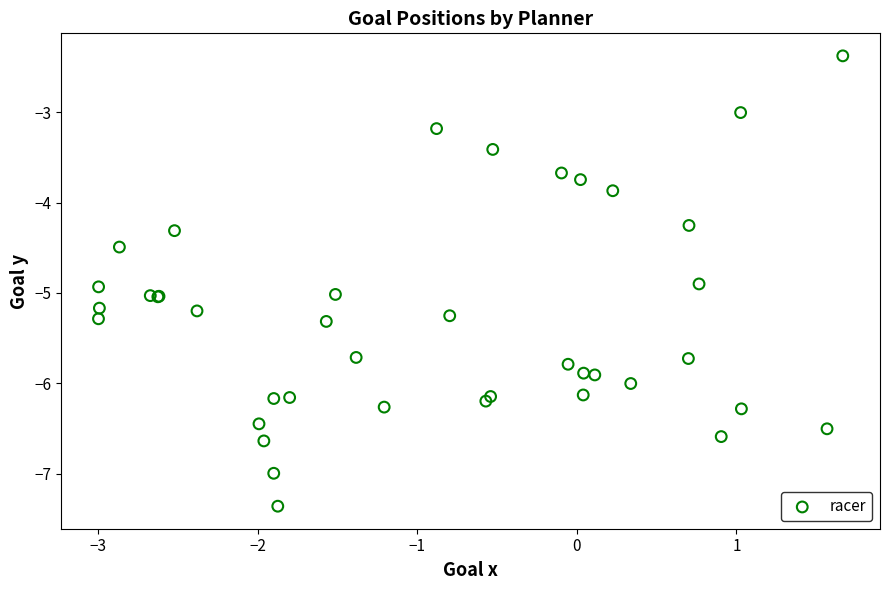

What Y value in the scatter plot is closest to -4?

-3.9